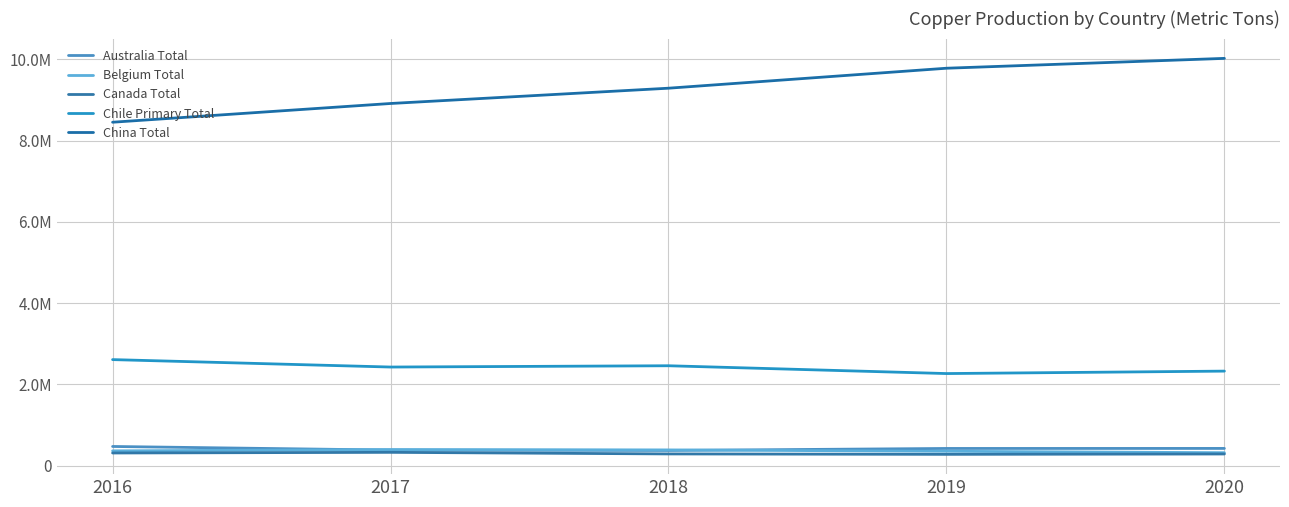

What is the total value across all series at 2020?

13393200